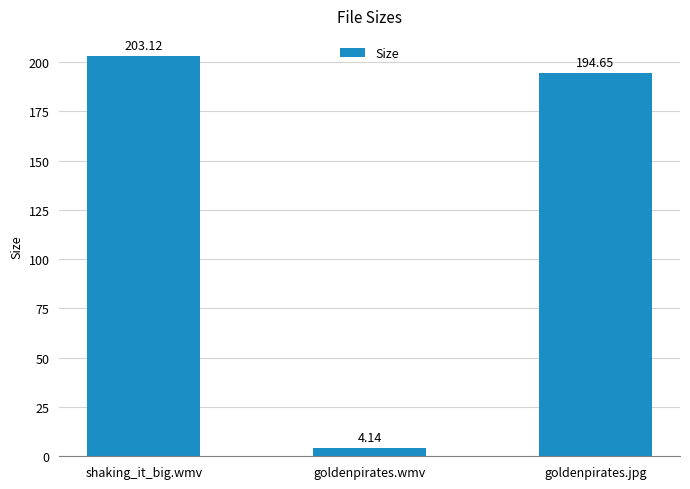

What is the difference between the values at shaking_it_big.wmv and goldenpirates.wmv?

199.0